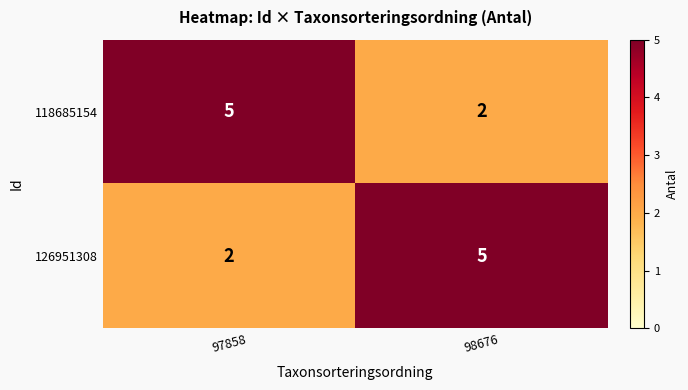

What is the sum of the 126951308 values at 97858 and 98676?

7